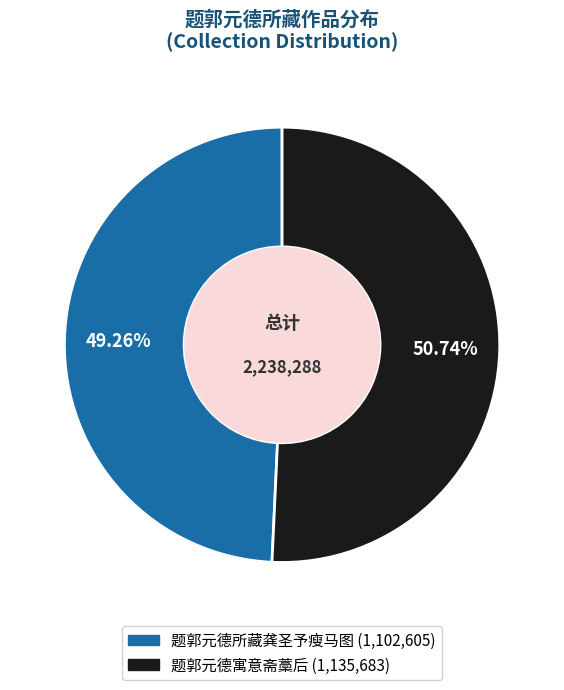

To the nearest percent, what is the average slice percentage?

50%